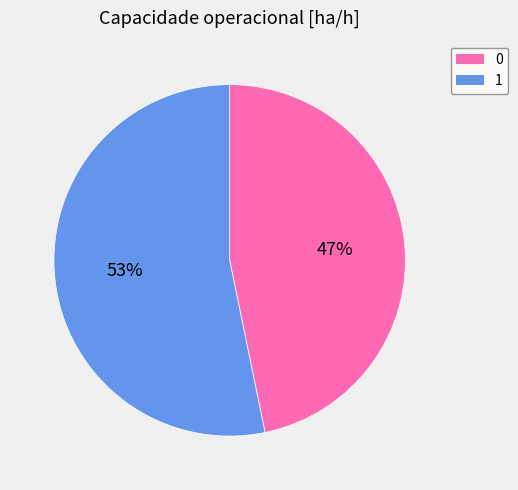

To the nearest percent, what is the combined percentage of 0 and 1?

100%